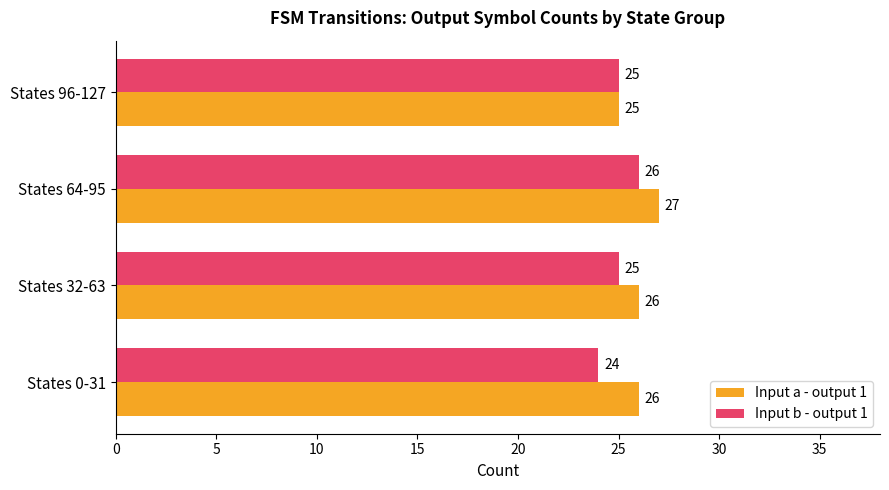

At States 0-31, list the series in order from smallest to largest.

Input b - output 1, Input a - output 1